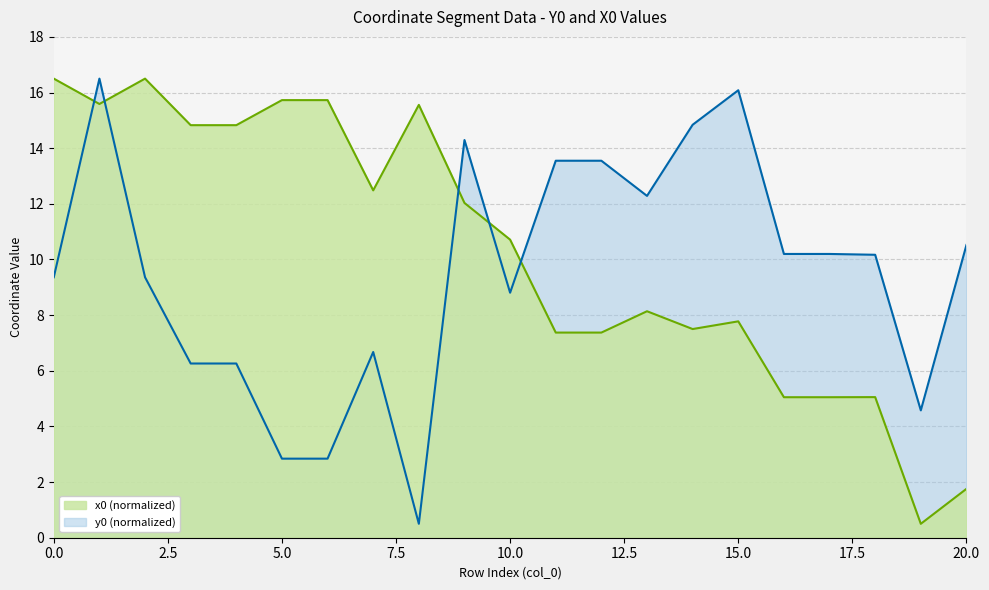

What is the difference between the y0 values at 12 and 17?

3.4